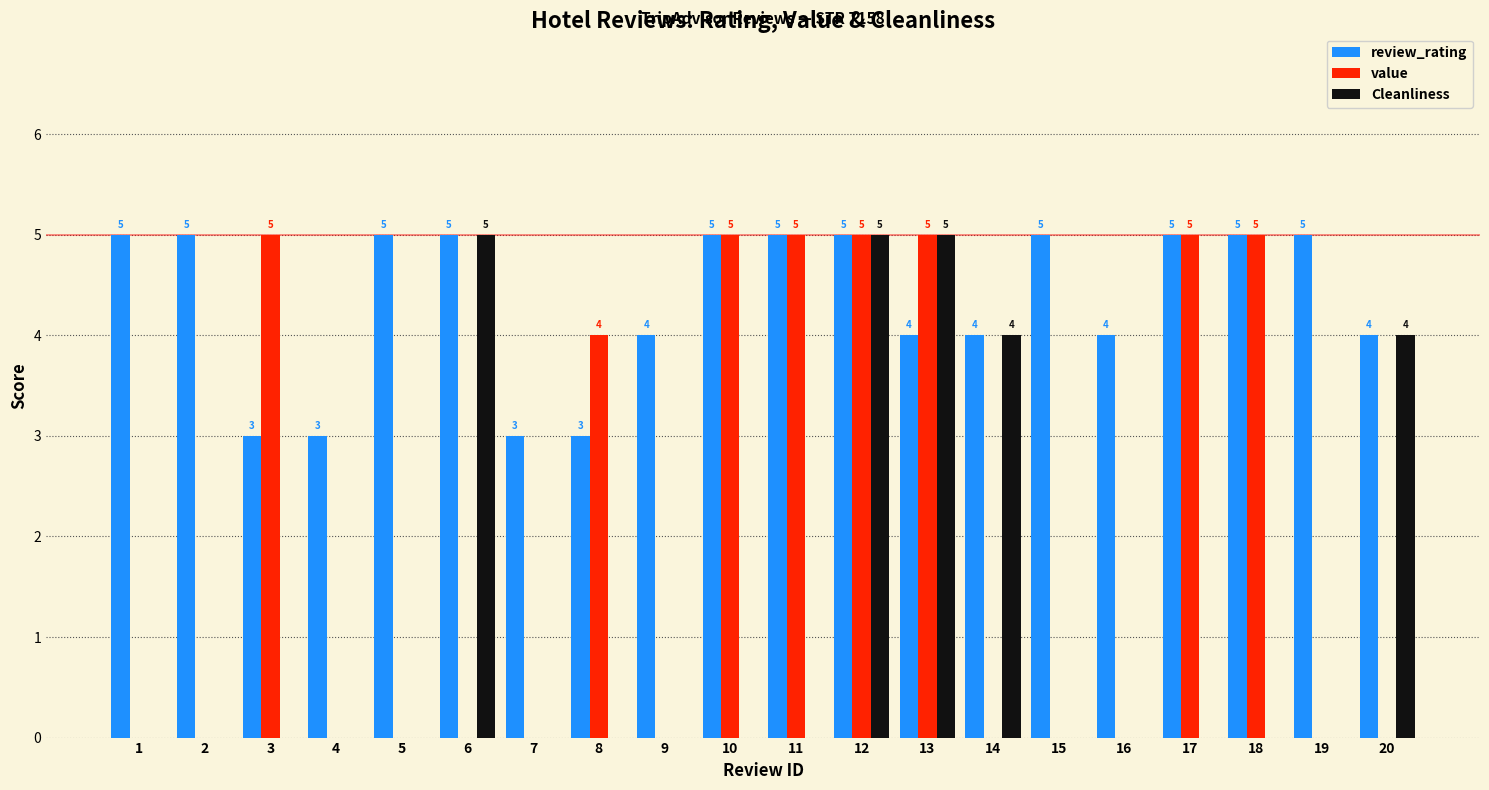

Between 2 and 10, which series saw the biggest shift?

value